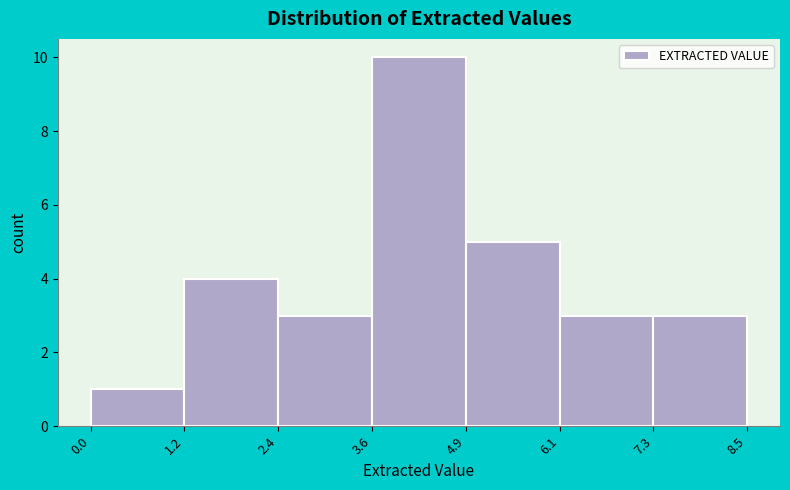

Reading left to right, transcribe this chart: for each bar, give the range it covers on the x-axis and its height. The values are not printed on the chart, so give them approximately, as read against the axis.

0.0 to 1.2: 1
1.2 to 2.4: 4
2.4 to 3.6: 3
3.6 to 4.9: 10
4.9 to 6.1: 5
6.1 to 7.3: 3
7.3 to 8.5: 3